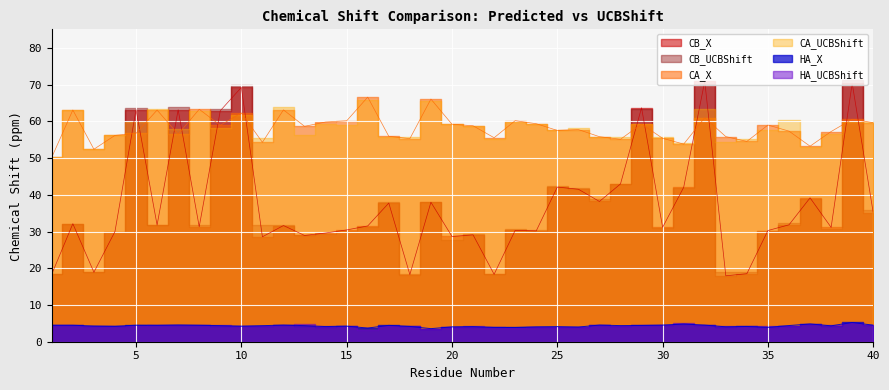

At 34, list the series in order from smallest to largest.

HA_X, CB_X, CA_X